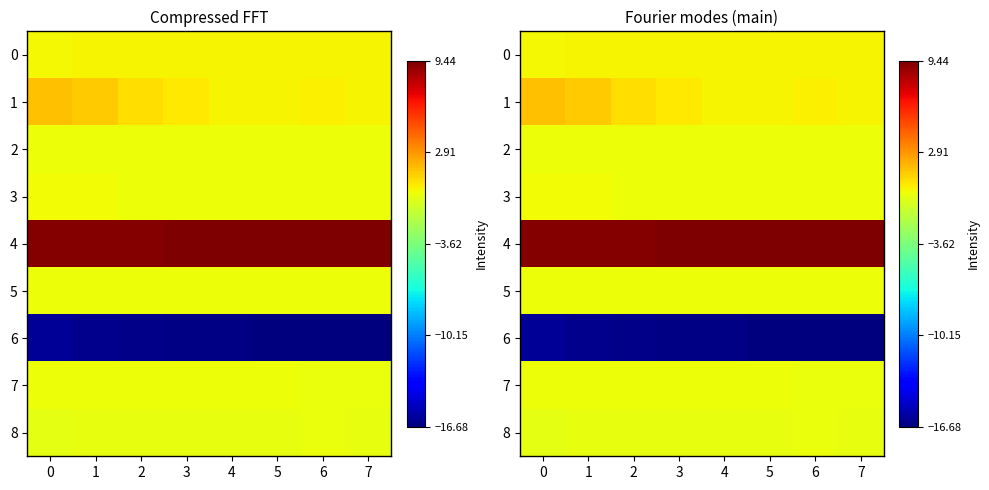

At which category does the chart reach its minimum across all series?

7